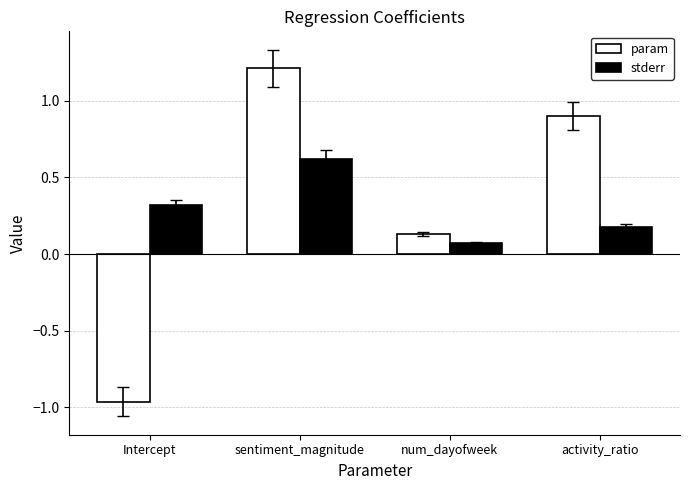

Rank the series at activity_ratio from highest to lowest value.

param, stderr